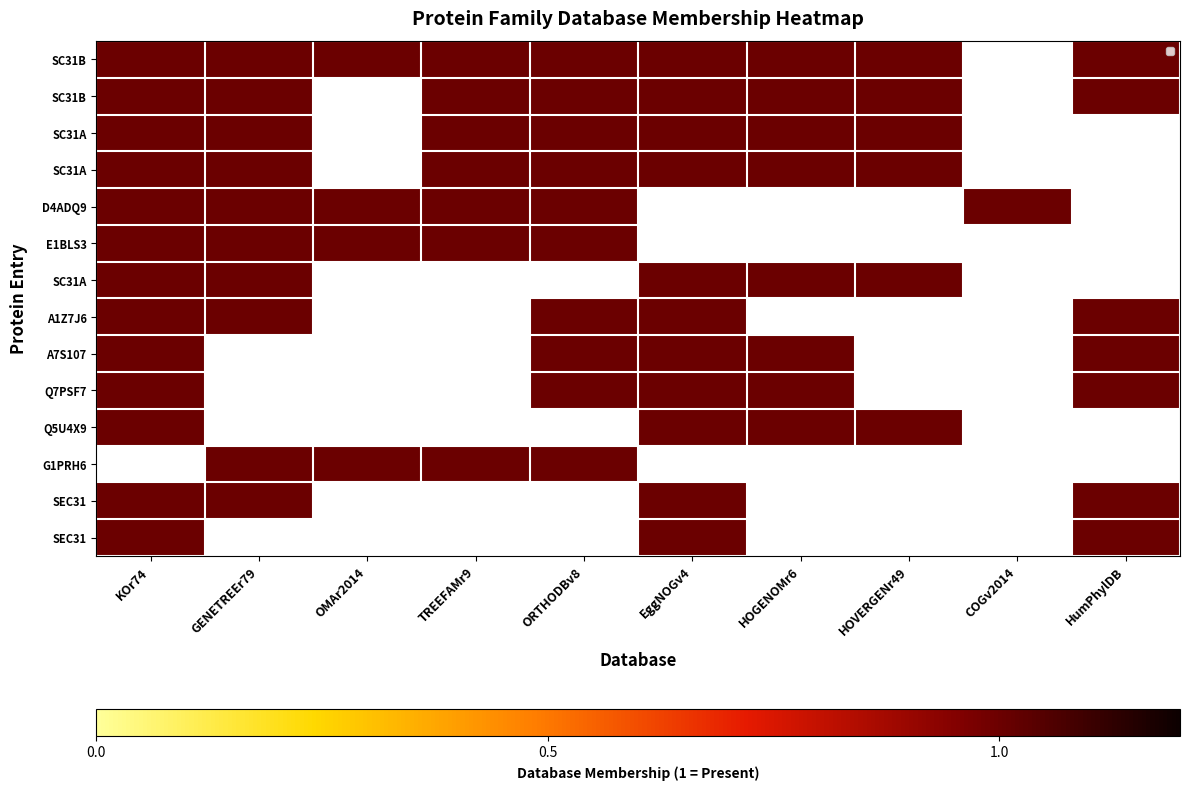

At EggNOGv4, list the series in order from smallest to largest.

D4ADQ9_D4ADQ9_RAT, E1BLS3_E1BLS3_BOVIN, G1PRH6_G1PRH6_MYOLU, Q9NQW1_SC31B_HUMAN, Q3TZ89_SC31B_MOUSE, Q3UPL0_SC31A_MOUSE, O94979_SC31A_HUMAN, Q9Z2Q1_SC31A_RAT, A1Z7J6_A1Z7J6_DROME, A7S107_A7S107_NEMVE, Q7PSF7_Q7PSF7_ANOGA, Q5U4X9_Q5U4X9_XENTR, P38968_SEC31_YEAST, O13637_SEC31_SCHPO